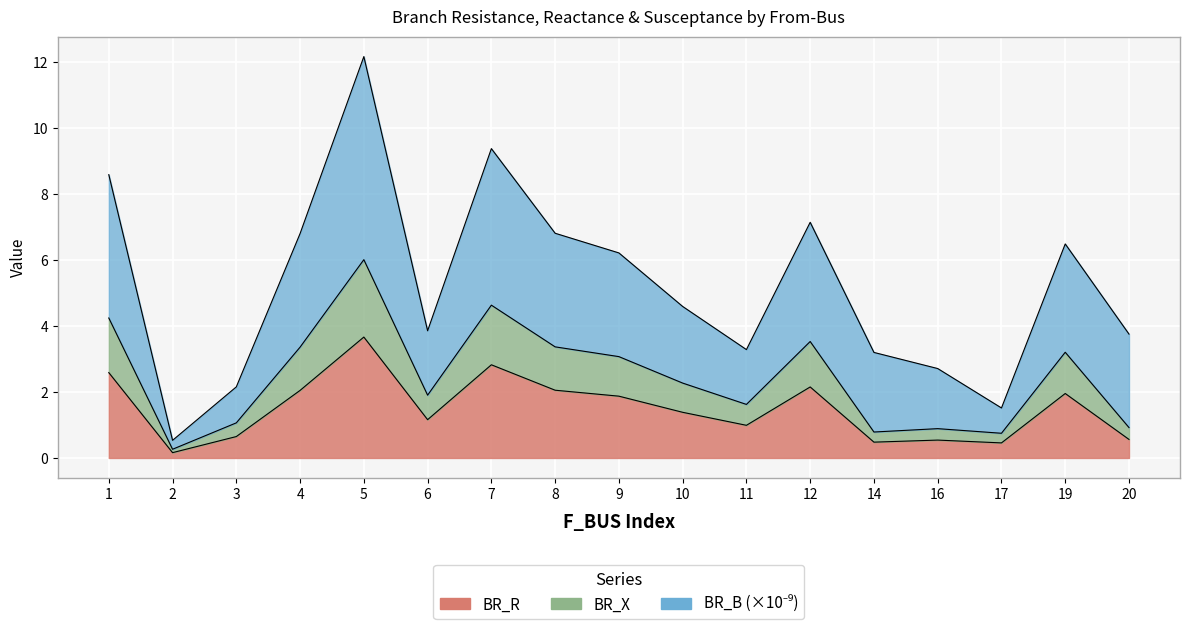

Between 20 and 10, which is larger?

10